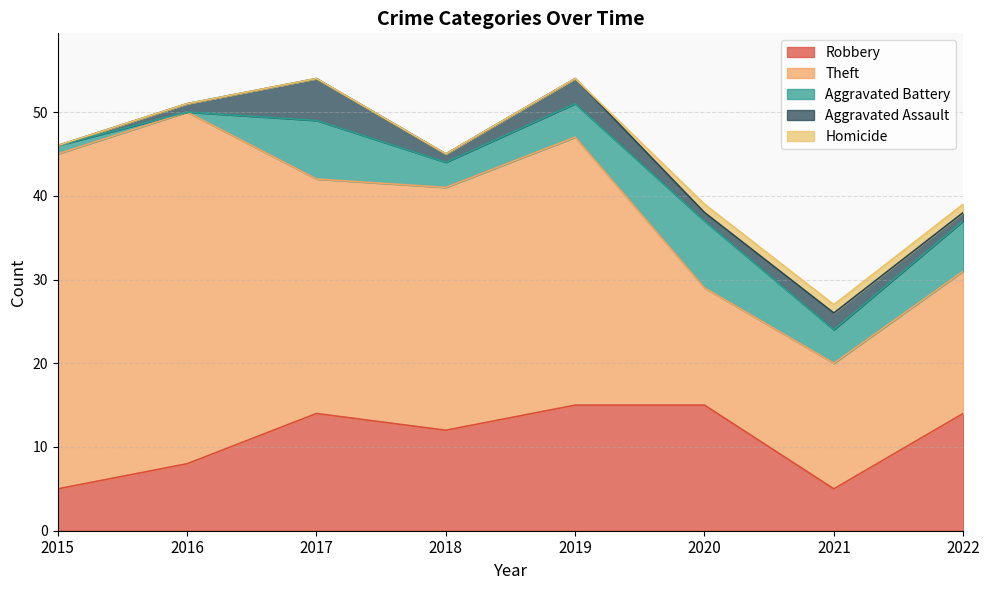

How many values in the Aggravated Assault series exceed 1?

3